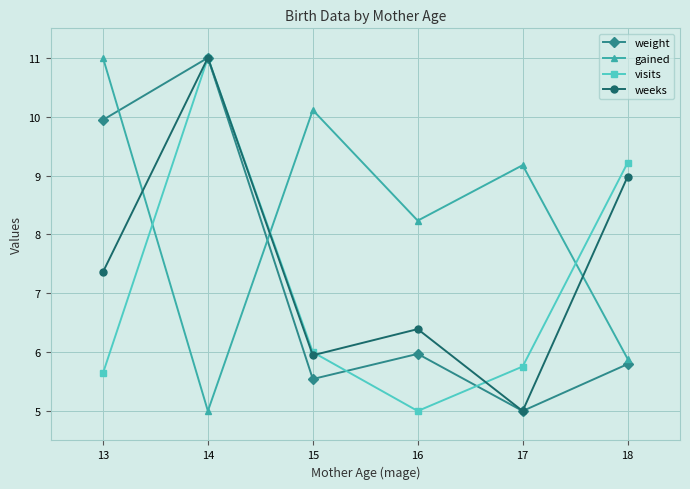

Is the value of gained at 16 greater than the value of visits at 16?

Yes